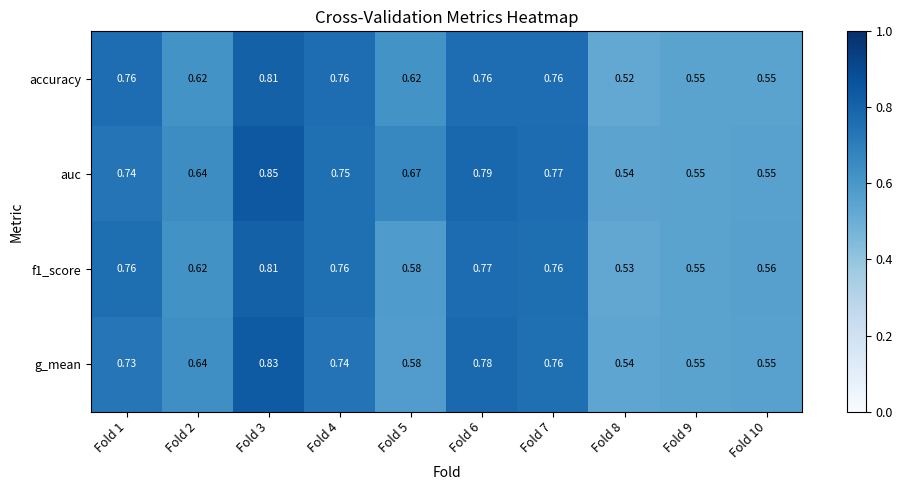

Which series has the widest spread of values?

auc